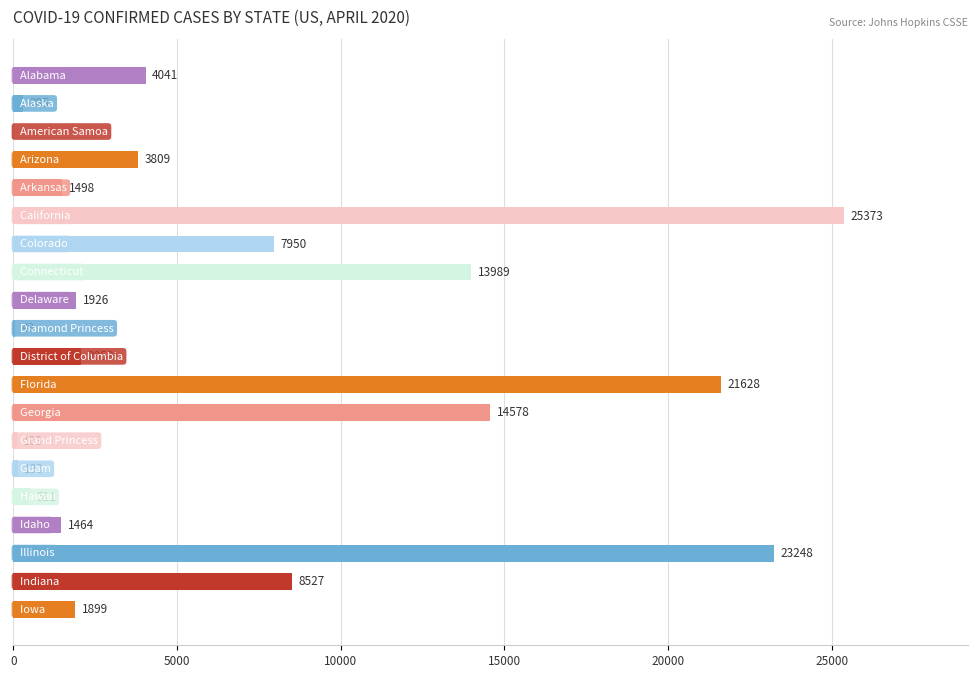

What is the maximum value shown in the chart?

25373